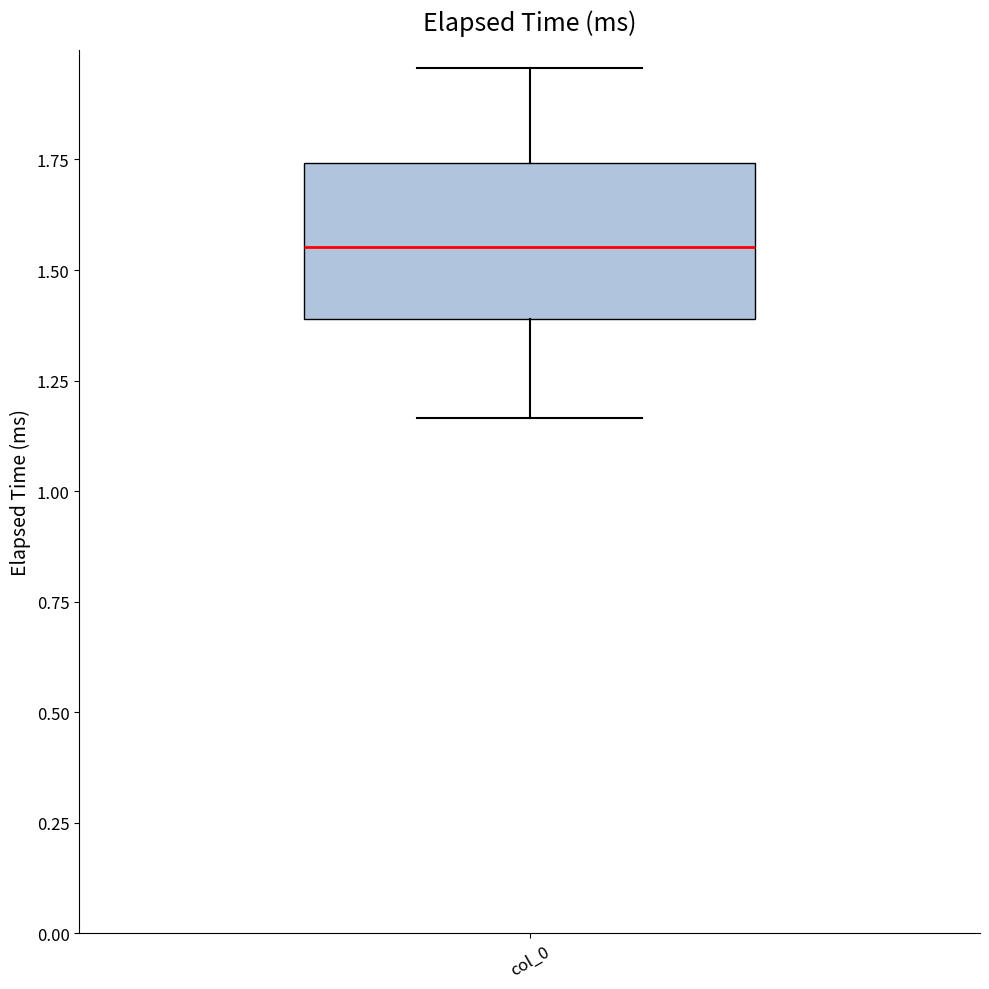

Transcribe this box plot: give where the median line is, the range the box spans, and where the two whiskers end, as read against the y-axis. The values are not printed on the chart, so give them approximately, as read against the axis.

median 1.55, box 1.40 to 1.75, whiskers 1.15 to 1.95